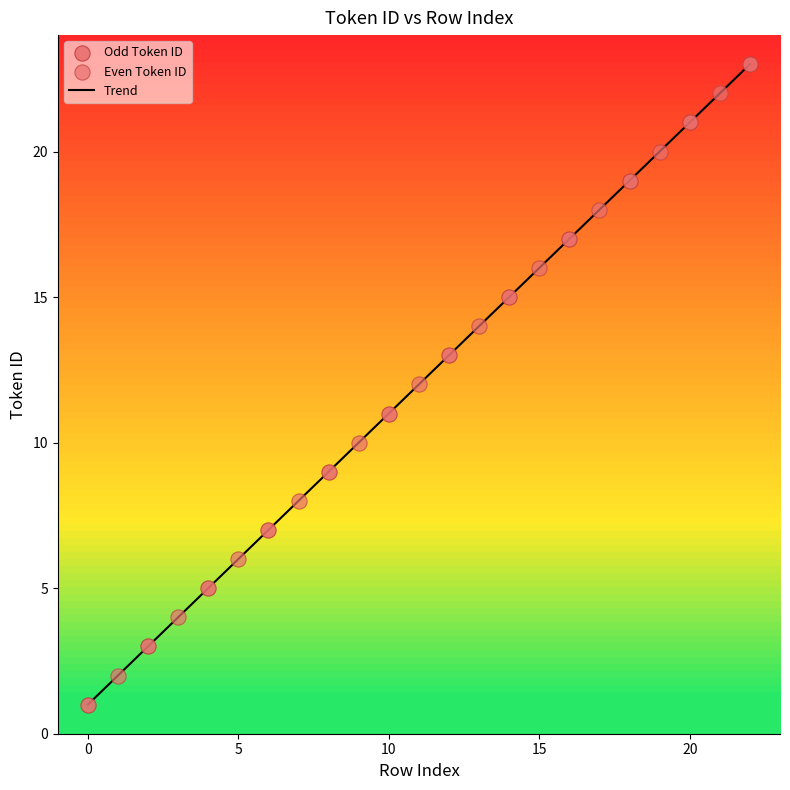

What is the maximum value shown in the chart?

23